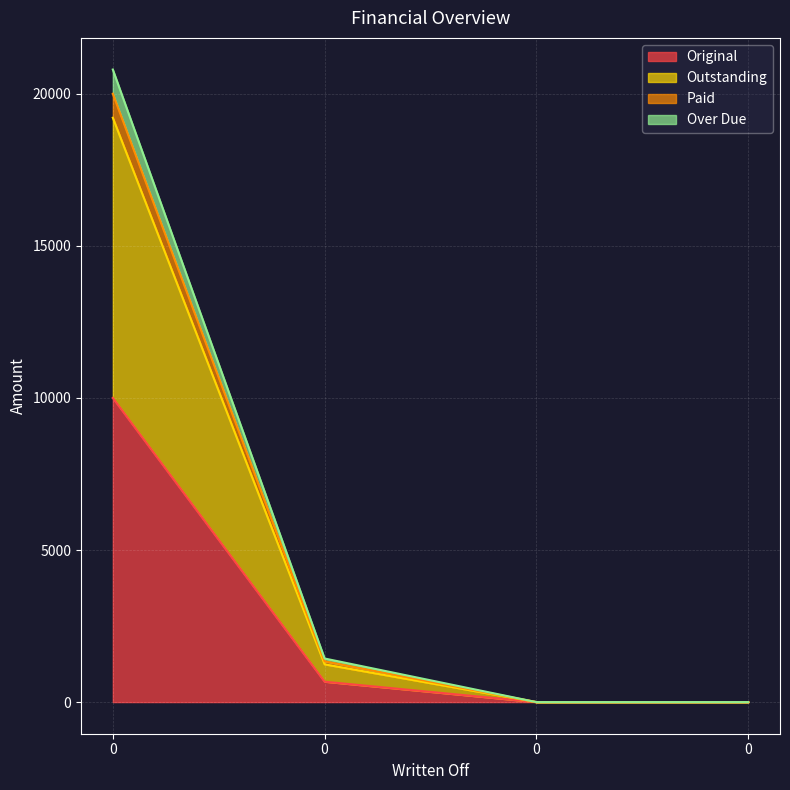

True or false: Outstanding and Paid cross at least once.

False